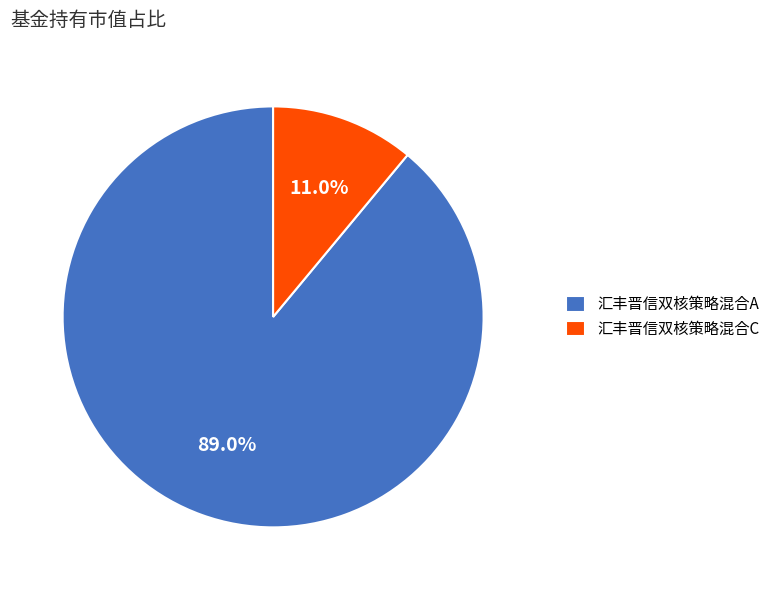

True or false: 汇丰晋信双核策略混合A accounts for 99% of the total.

False